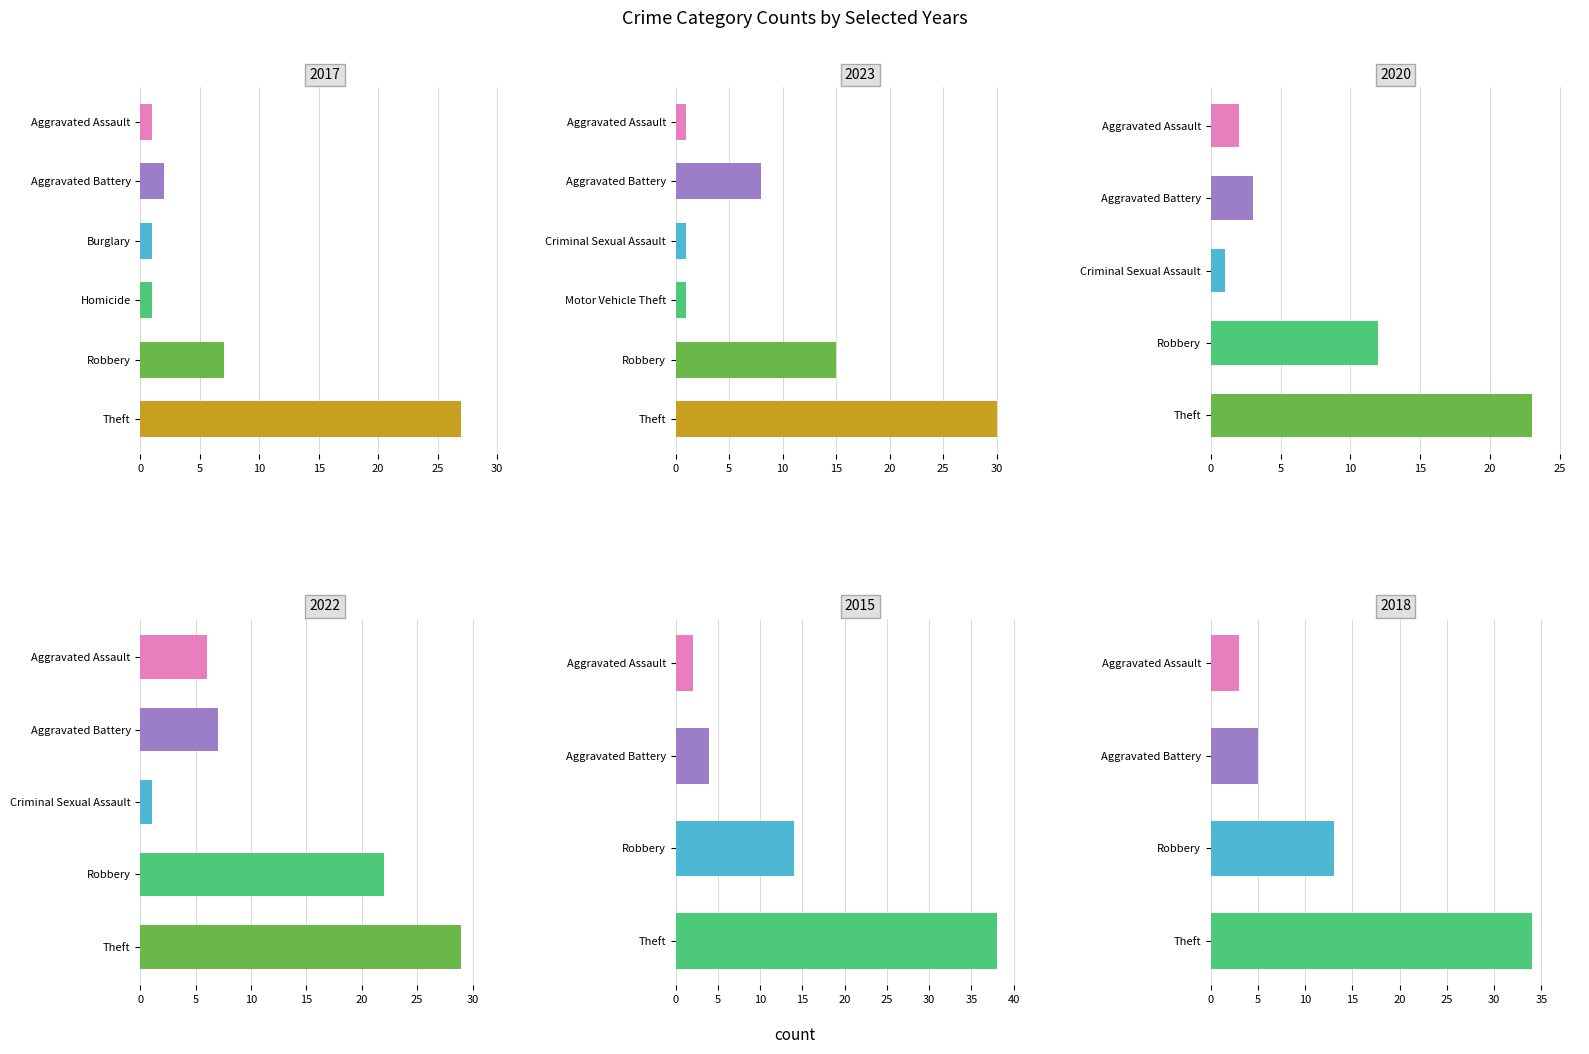

Between 3 and 7, which is larger?

7